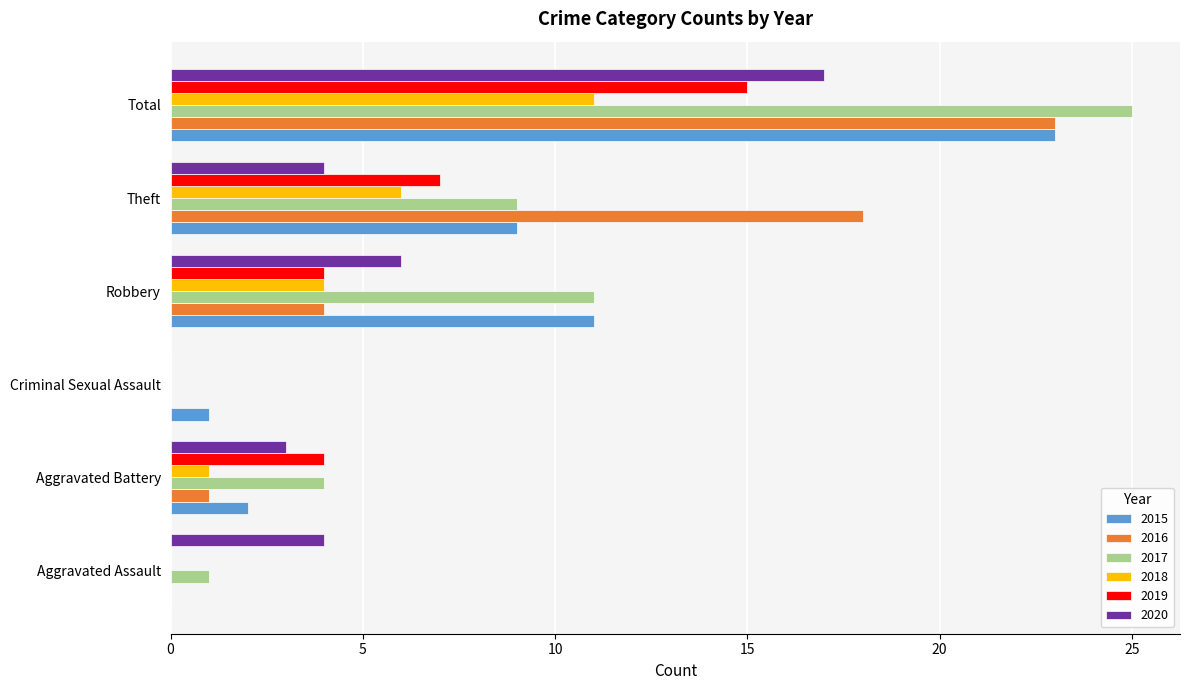

Is it true that 2015 equals 23 at Total?

True